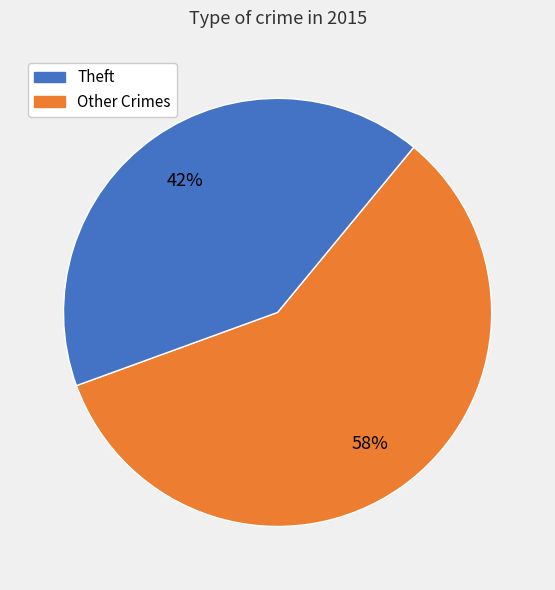

Count the number of slices in the pie.

2